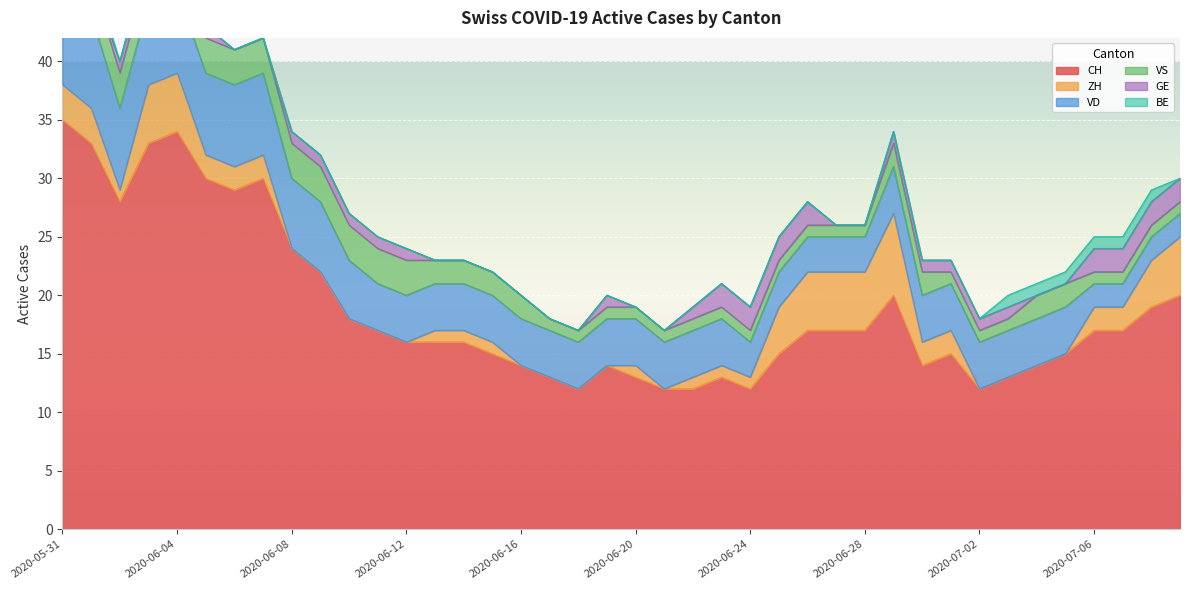

Rank the categories by CH value from lowest to highest.

2020-06-18, 2020-06-21, 2020-06-22, 2020-06-24, 2020-07-02, 2020-06-17, 2020-06-20, 2020-06-23, 2020-07-03, 2020-06-16, 2020-06-19, 2020-06-30, 2020-07-04, 2020-06-15, 2020-06-25, 2020-07-01, 2020-07-05, 2020-06-12, 2020-06-13, 2020-06-14, 2020-06-11, 2020-06-26, 2020-06-27, 2020-06-28, 2020-07-06, 2020-07-07, 2020-06-10, 2020-07-08, 2020-06-29, 2020-07-09, 2020-06-09, 2020-06-08, 2020-06-02, 2020-06-06, 2020-06-05, 2020-06-07, 2020-06-01, 2020-06-03, 2020-06-04, 2020-05-31